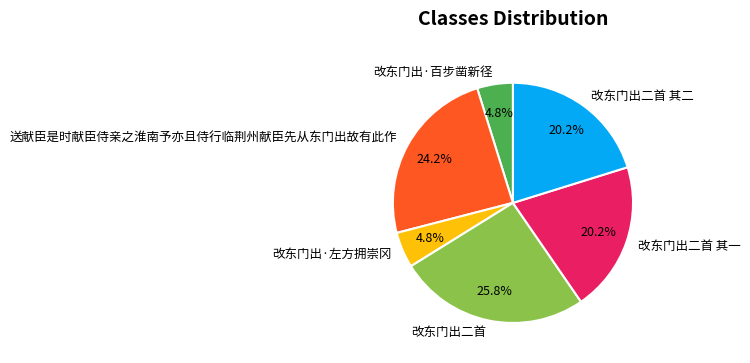

Combined, what portion of the pie is 改东门出二首 and 改东门出·百步凿新径?

30.6%